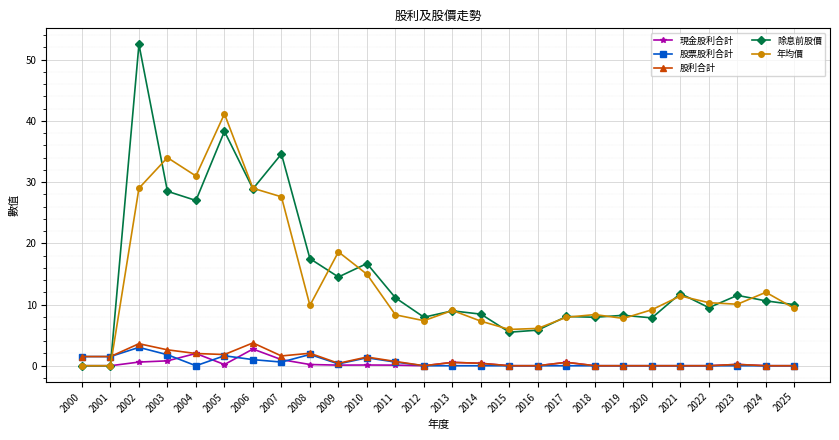

At how many categories does at least one series exceed 24?

6